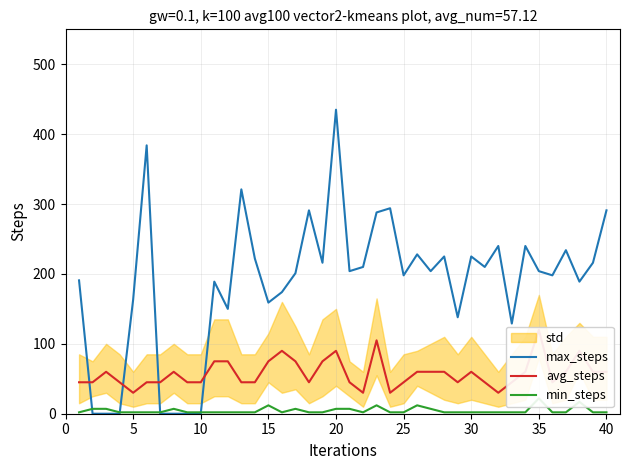

Is it true that max_steps equals 292.4 at 25?

False